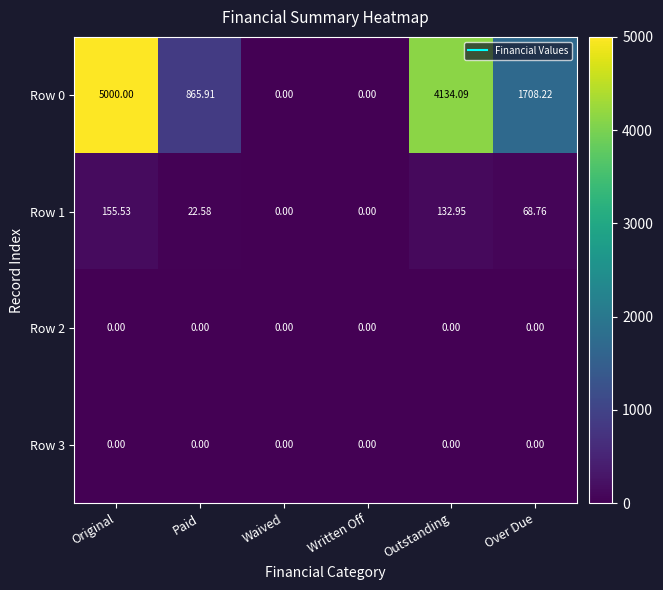

Which category has the highest value in the Row 1 series?

Original